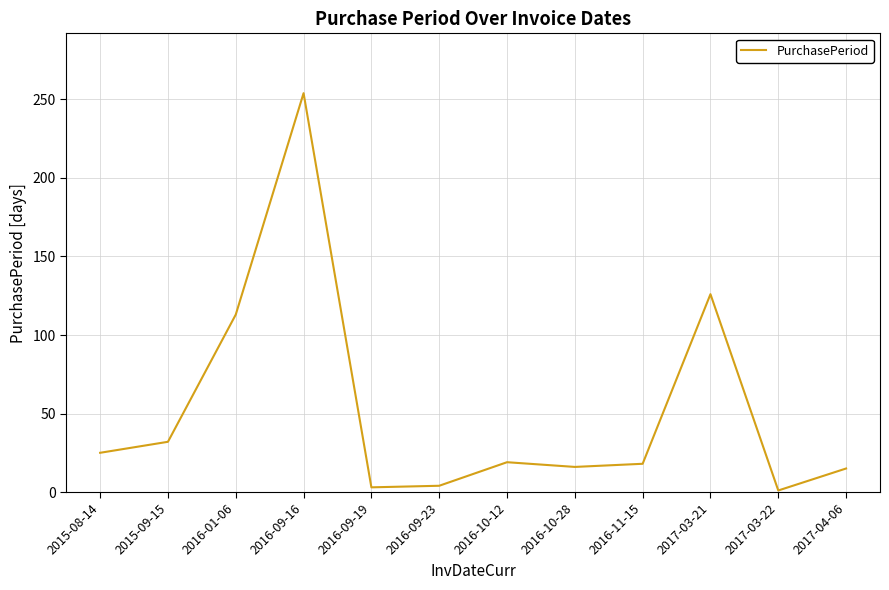

What is the sum of all values?

626